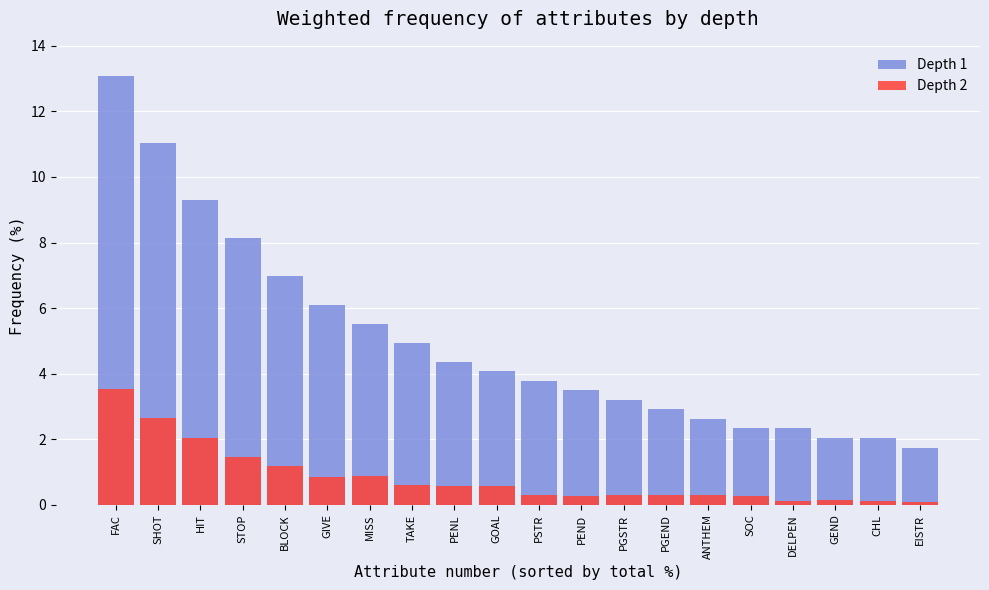

Reading left to right, what are all the values shown in this chart?

Depth 1: FAC=13.1	SHOT=11.0	HIT=9.3	STOP=8.1	BLOCK=7.0	GIVE=6.1	MISS=5.5	TAKE=4.9	PENL=4.4	GOAL=4.1	PSTR=3.8	PEND=3.5	PGSTR=3.2	PGEND=2.9	ANTHEM=2.6	SOC=2.3	DELPEN=2.3	GEND=2.0	CHL=2.0	EISTR=1.7
Depth 2: FAC=3.5	SHOT=2.7	HIT=2.0	STOP=1.5	BLOCK=1.2	GIVE=0.9	MISS=0.9	TAKE=0.6	PENL=0.6	GOAL=0.6	PSTR=0.3	PEND=0.3	PGSTR=0.3	PGEND=0.3	ANTHEM=0.3	SOC=0.3	DELPEN=0.1	GEND=0.1	CHL=0.1	EISTR=0.1